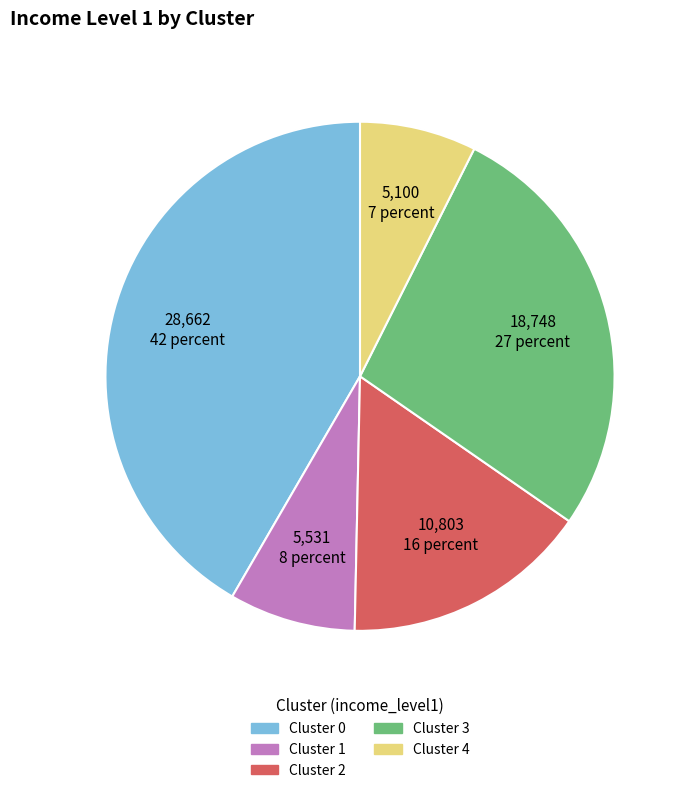

Combined, do Cluster 1 and Cluster 2 account for over 50%?

No